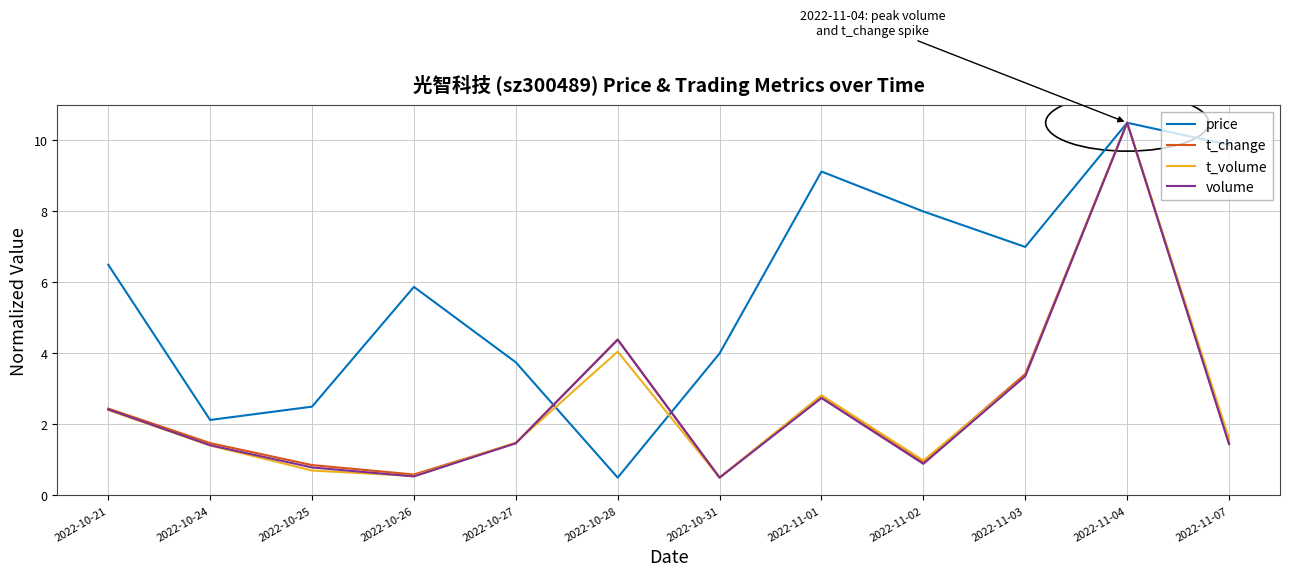

Rank the categories by price value from lowest to highest.

2022-10-28, 2022-10-24, 2022-10-25, 2022-10-27, 2022-10-31, 2022-10-26, 2022-10-21, 2022-11-03, 2022-11-02, 2022-11-01, 2022-11-07, 2022-11-04